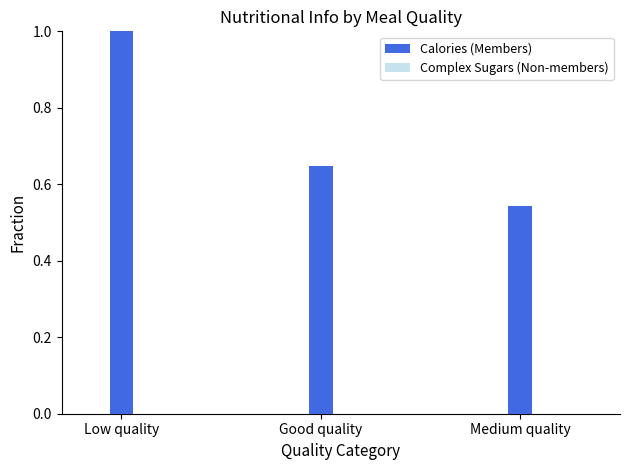

What is the sum of all Calories (Members) values?

2.2